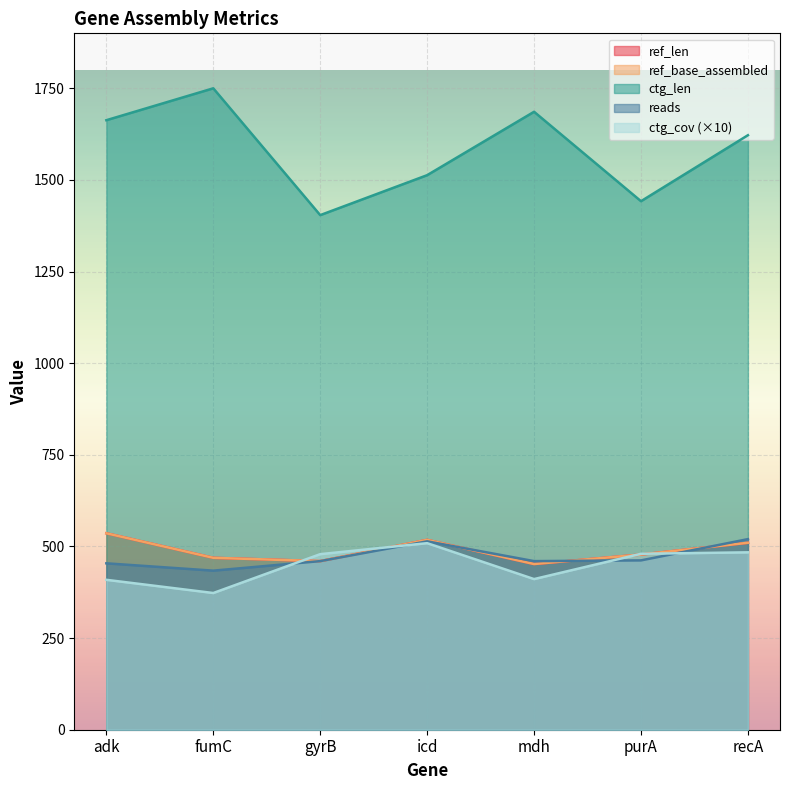

Which has a higher value, purA or fumC?

purA